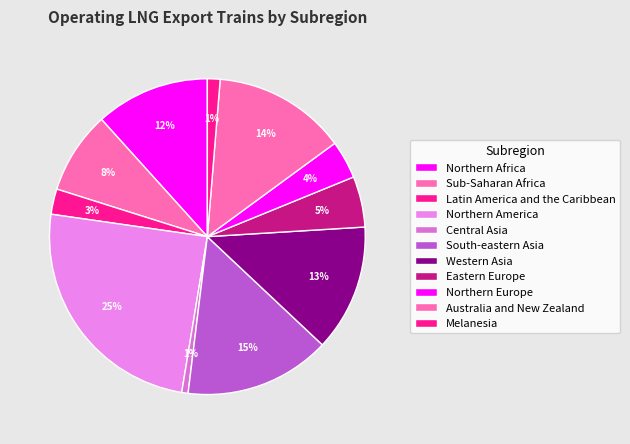

Count the number of slices in the pie.

11